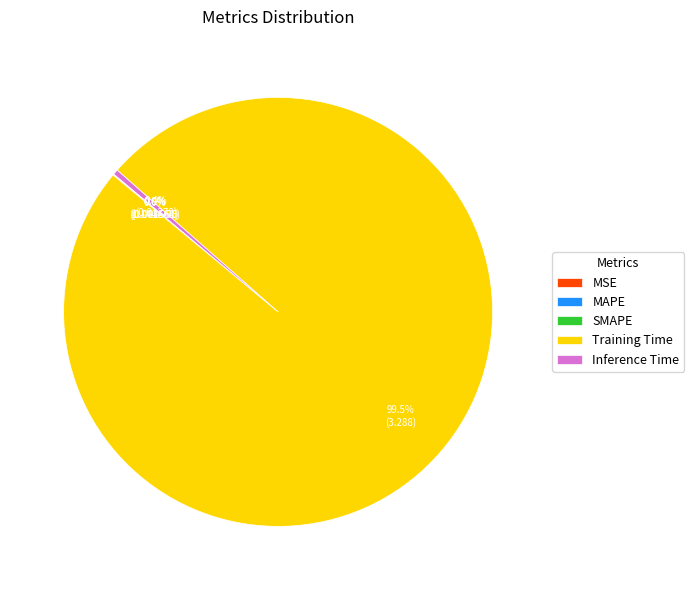

Does any single category account for the majority?

Yes